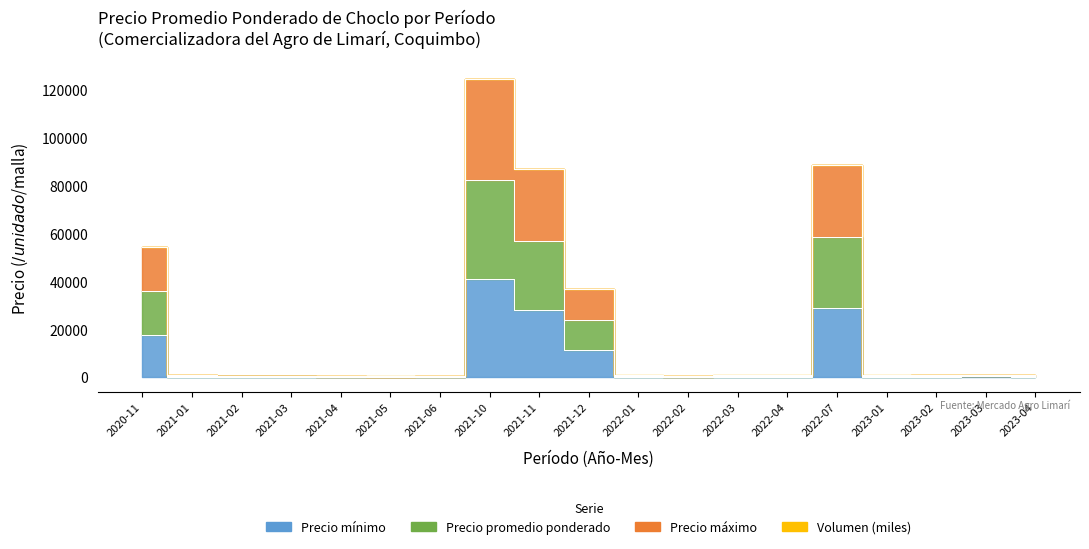

True or false: Precio promedio ponderado and Precio mínimo cross at least once.

False